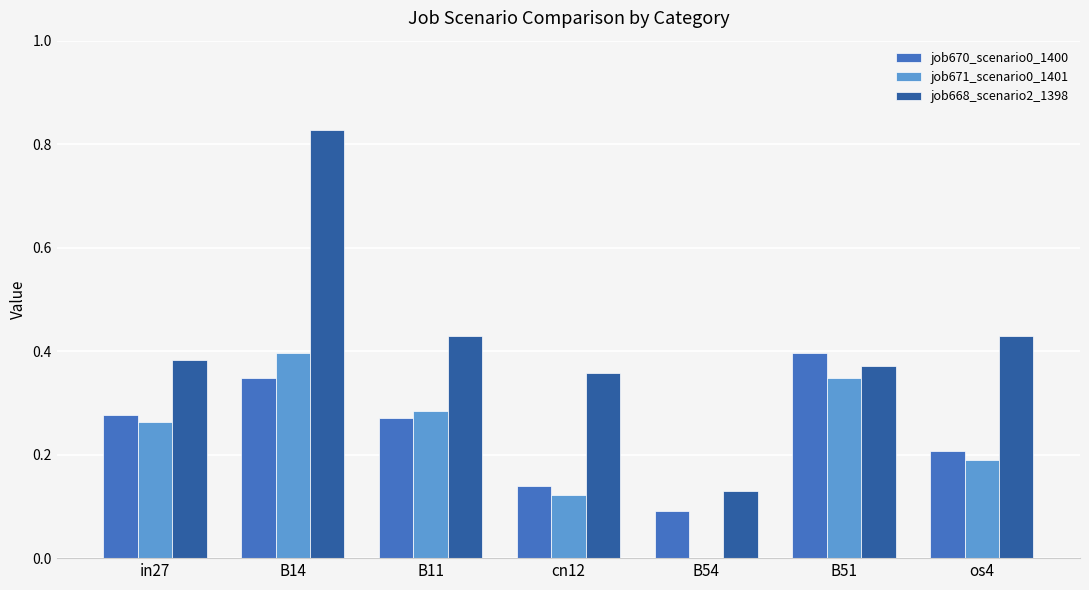

Which series changed the most between cn12 and B54?

job668_scenario2_1398